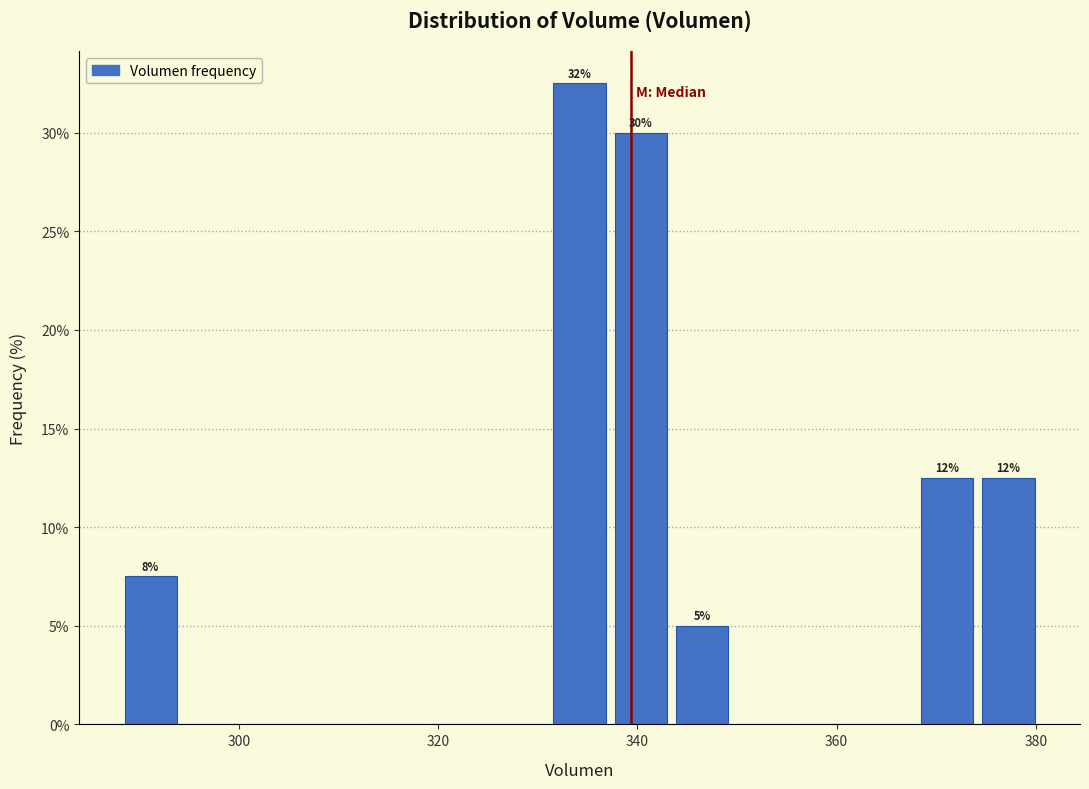

Around what value on the x-axis is the tallest bar? Give the approximate position of its centre, as read against the axis.

334